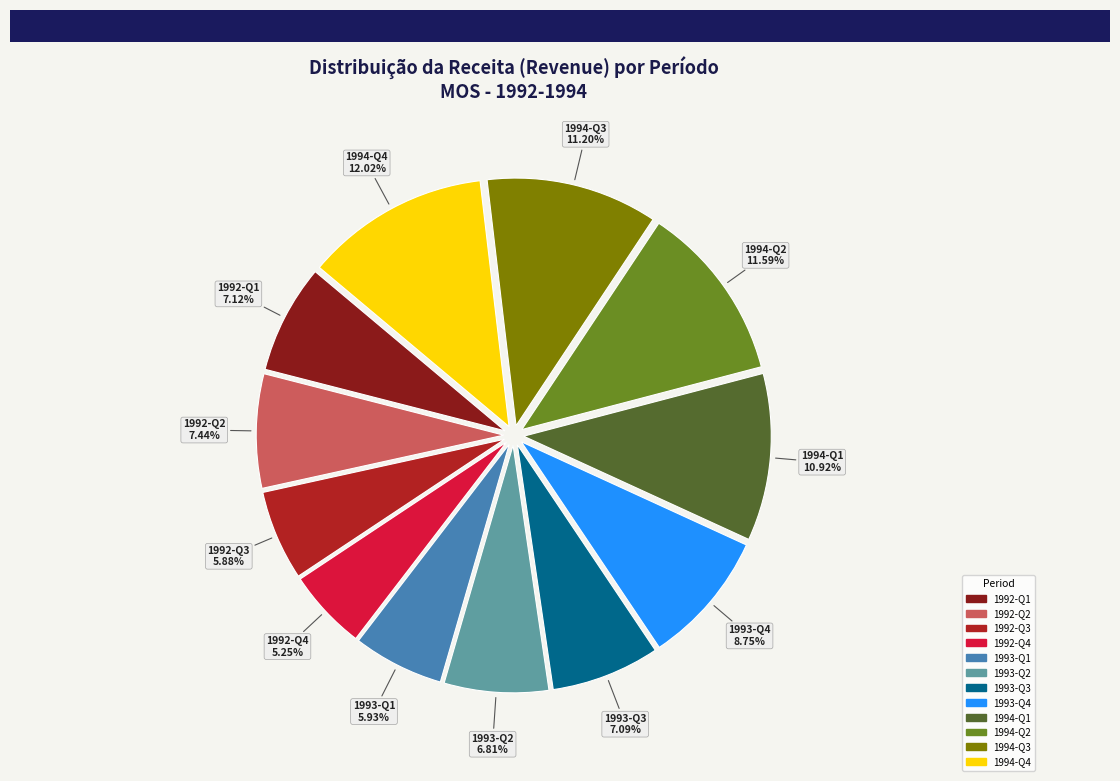

Does any single category account for the majority?

No